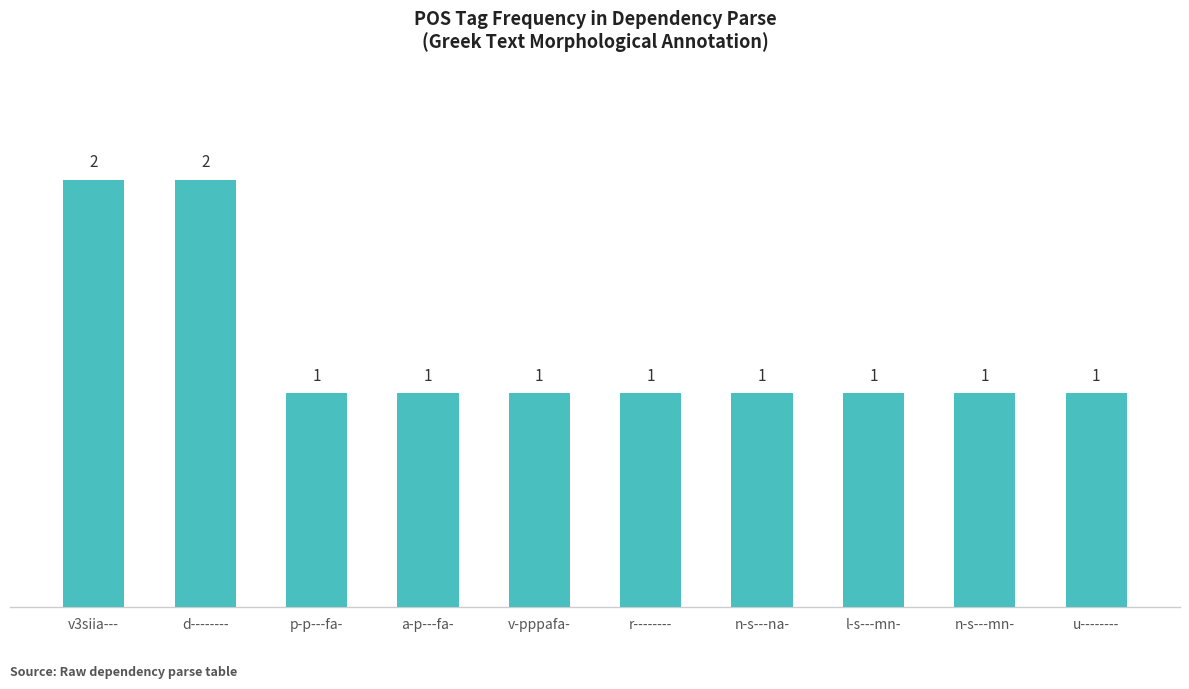

Are the bars grouped side by side (vs. stacked)?

No